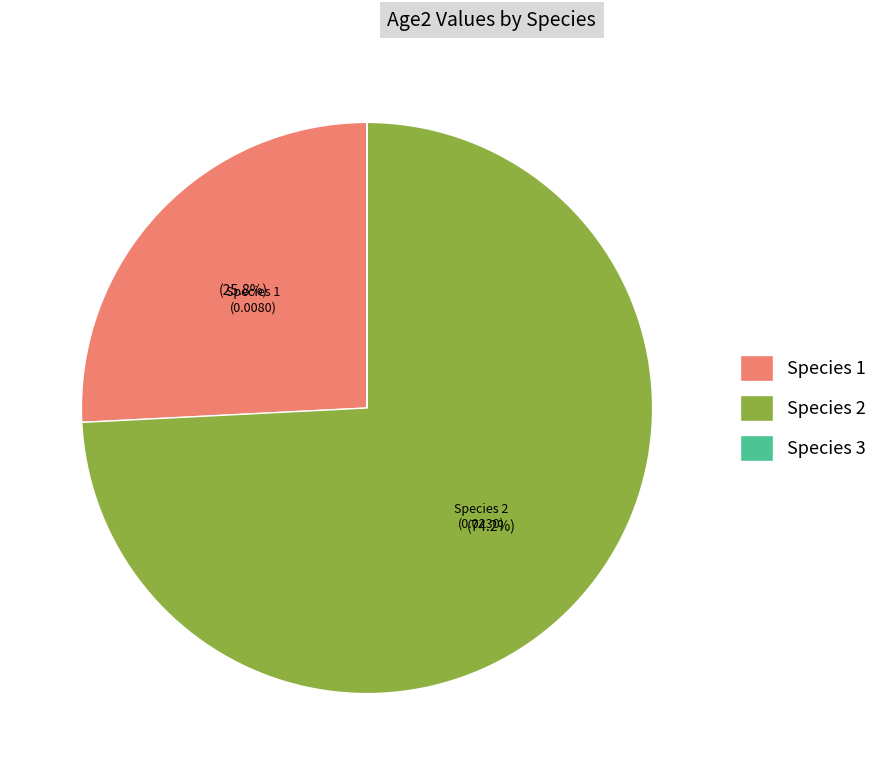

What is the largest slice in the pie chart?

Species 2